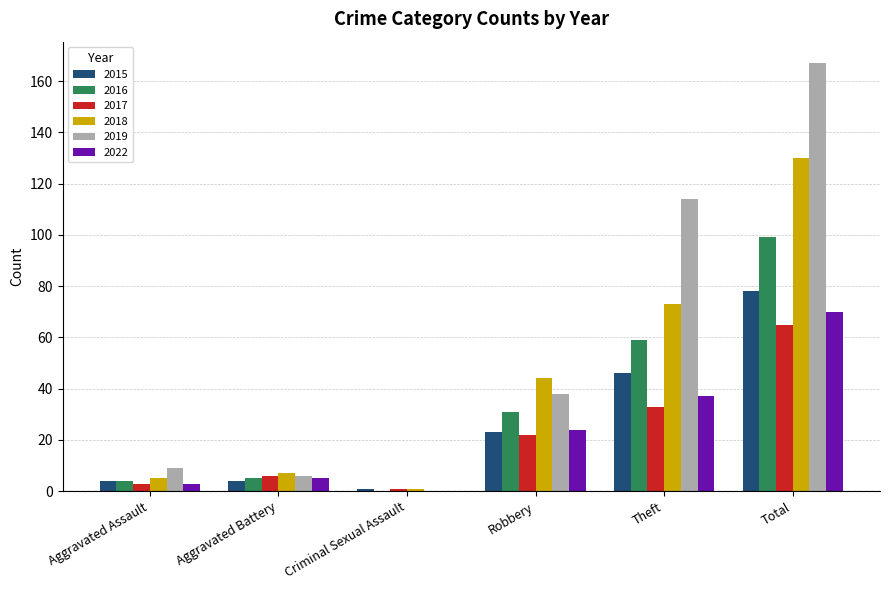

What is the difference between the 2019 values at Robbery and Total?

129